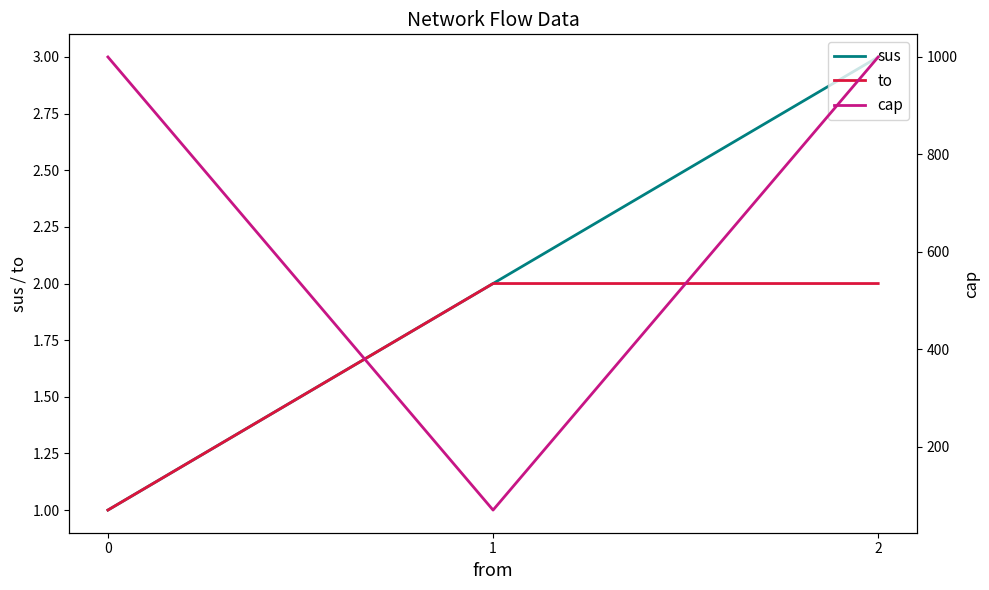

Is the value of sus at 2 greater than the value of to at 1?

Yes